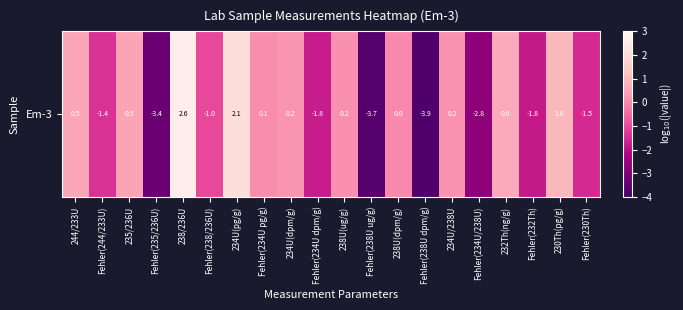

Reading left to right, transcribe all the data shown in this chart.

244/233U=0.5	Fehler(244/233U)=-1.4	235/236U=0.5	Fehler(235/236U)=-3.4	238/236U=2.6	Fehler(238/236U)=-1.0	234U(pg/g)=2.1	Fehler(234U pg/g)=0.1	234U(dpm/g)=0.2	Fehler(234U dpm/g)=-1.8	238U(ug/g)=0.2	Fehler(238U ug/g)=-3.7	238U(dpm/g)=0.0	Fehler(238U dpm/g)=-3.9	234U/238U=0.2	Fehler(234U/238U)=-2.8	232Th(ng/g)=0.6	Fehler(232Th)=-1.8	230Th(pg/g)=1.0	Fehler(230Th)=-1.5